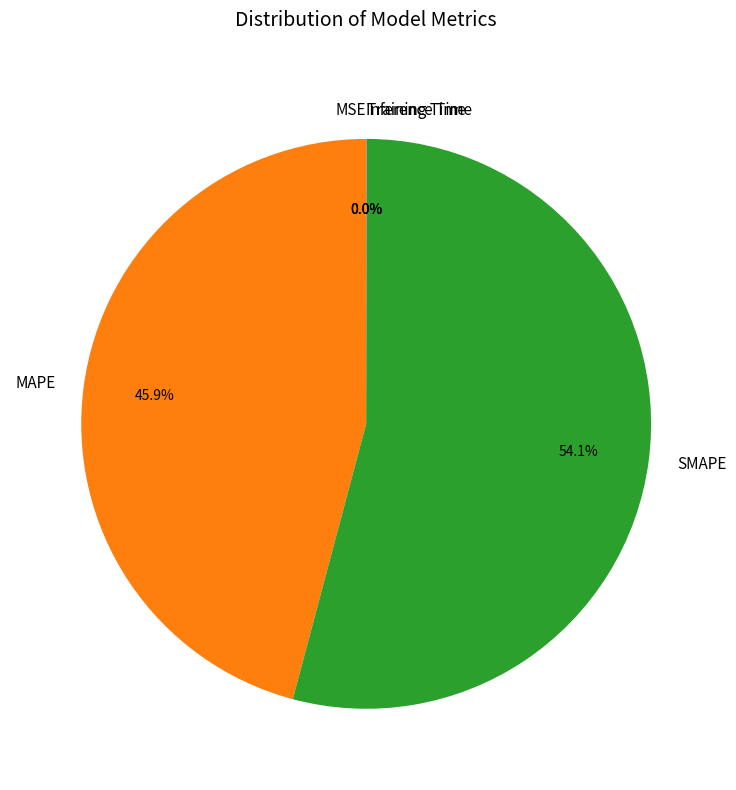

Does any single category account for the majority?

Yes